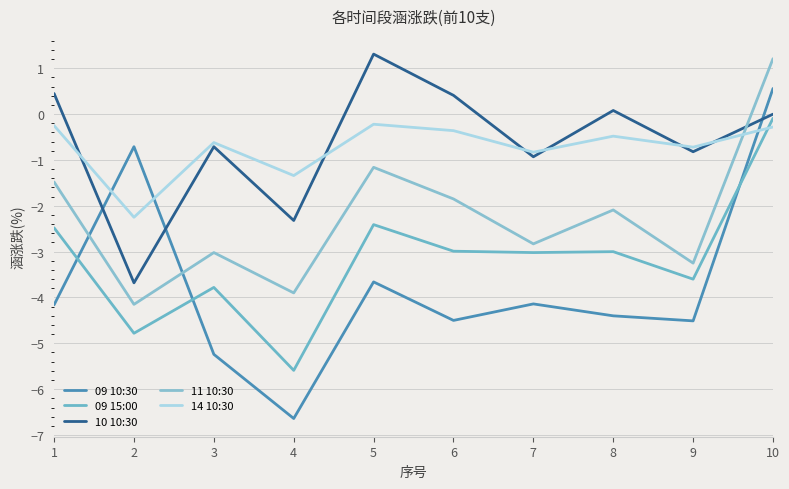

Which label corresponds to the largest value in the chart?

5